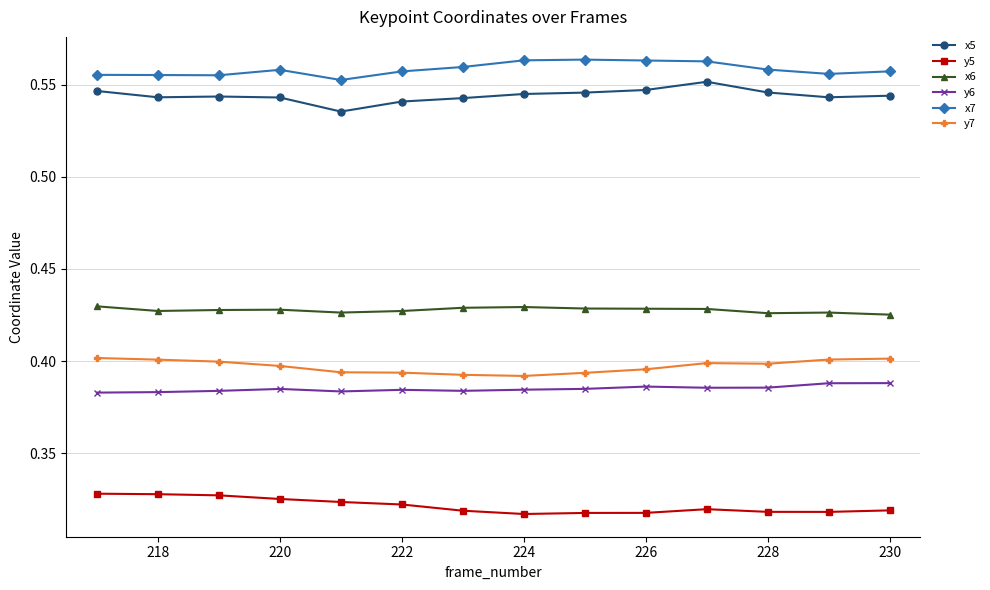

What is the sum of all x7 values?

7.8